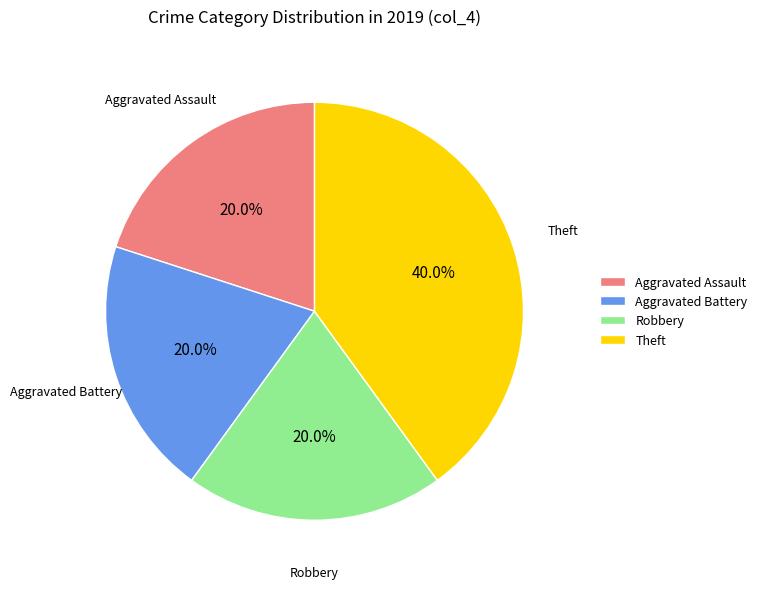

To the nearest percent, what is the difference between the Theft and Aggravated Battery slice percentages?

20%